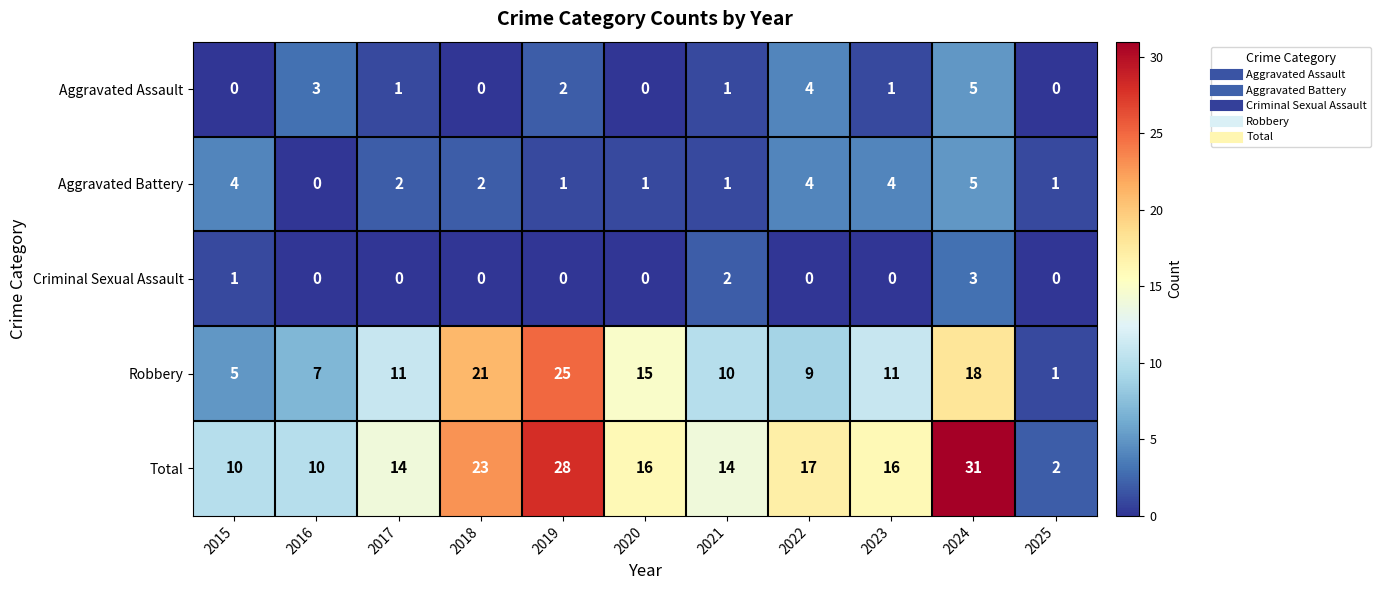

At which label is Aggravated Assault closest to 2?

2019